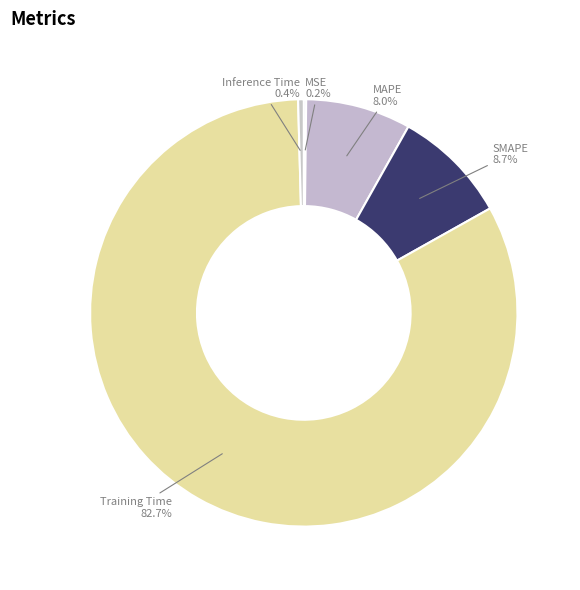

Which category has the biggest portion of the pie?

Training Time